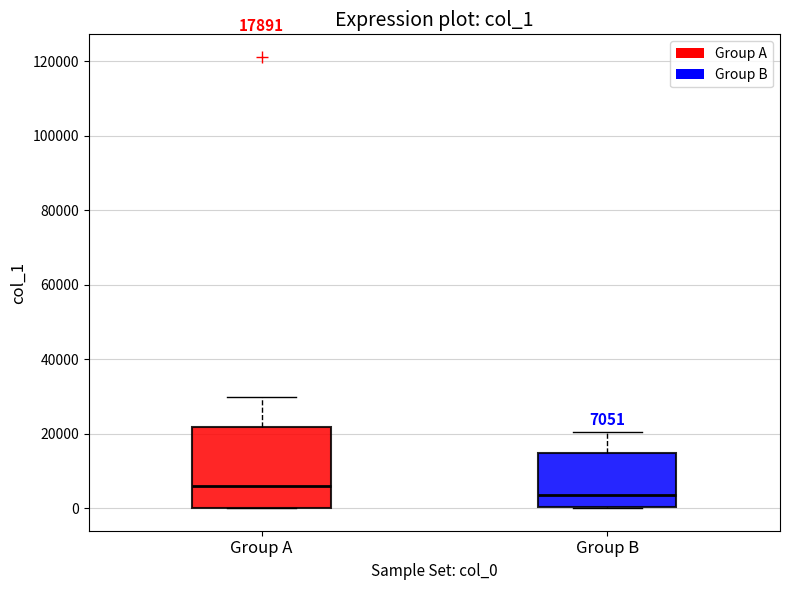

Which box's median line is the highest?

Group A